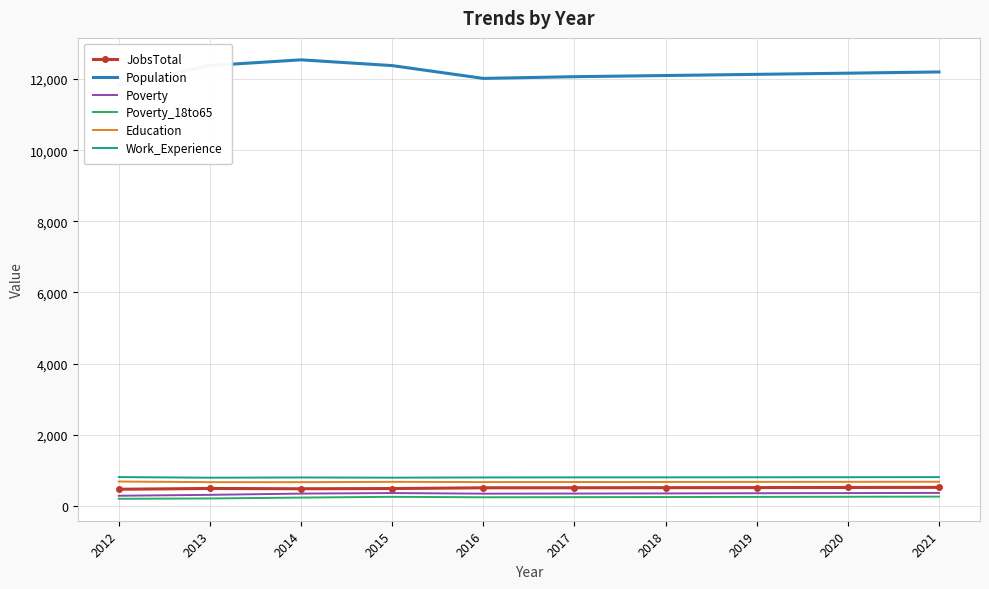

Reading left to right, transcribe all the data shown in this chart.

JobsTotal: 466	488	480	486	507	508	511	513	516	519
Population: 11830	12381	12541	12379	12019	12067	12100	12133	12166	12200
Poverty: 283	309	344	359	342	345	349	354	358	363
Poverty_18to65: 198	207	232	253	240	243	247	251	255	259
Education: 683	666	665	674	668	669	671	673	675	677
Work_Experience: 808	791	797	792	798	800	801	803	805	807